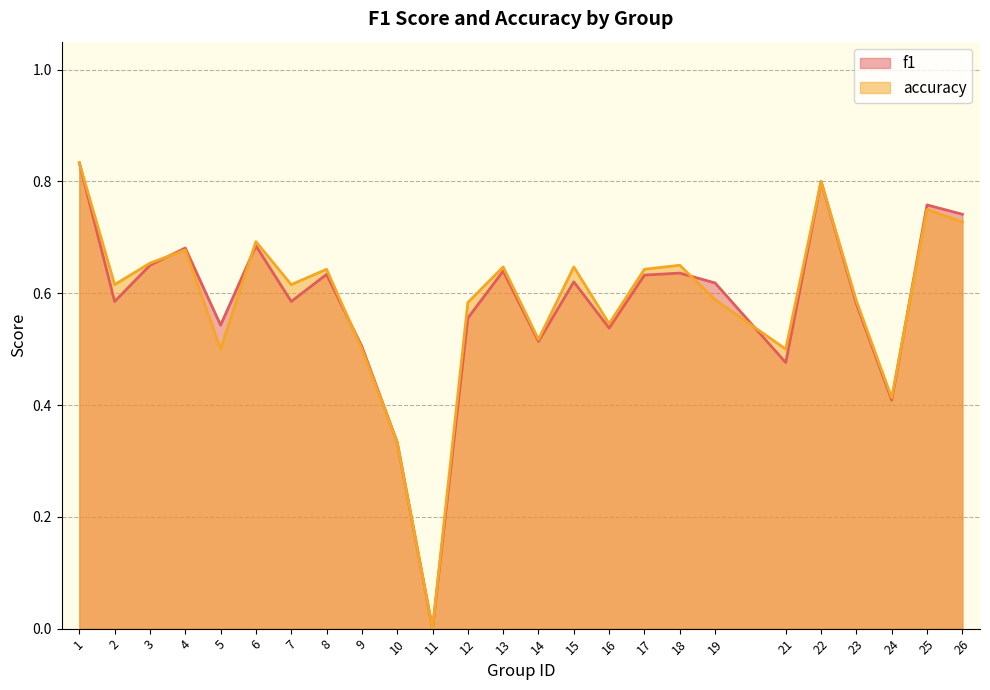

Between which two adjacent categories do accuracy and f1 first intersect?

3 and 4